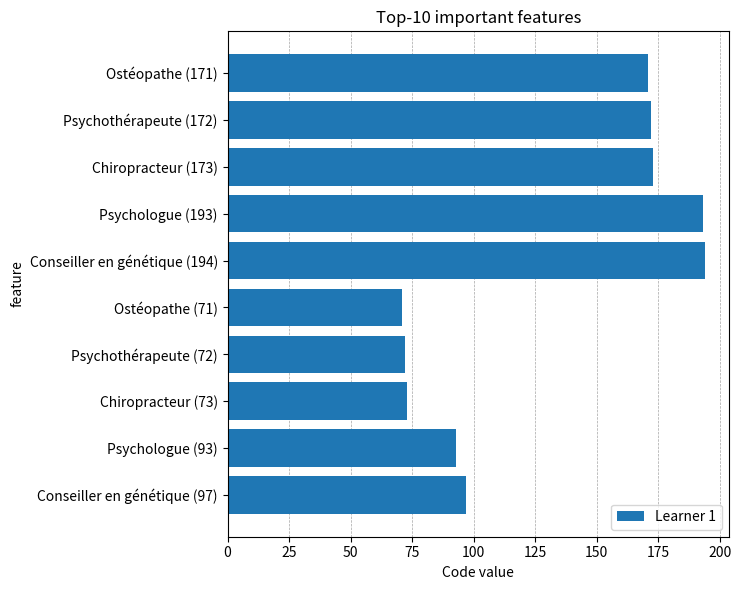

What is the minimum value shown in the chart?

71